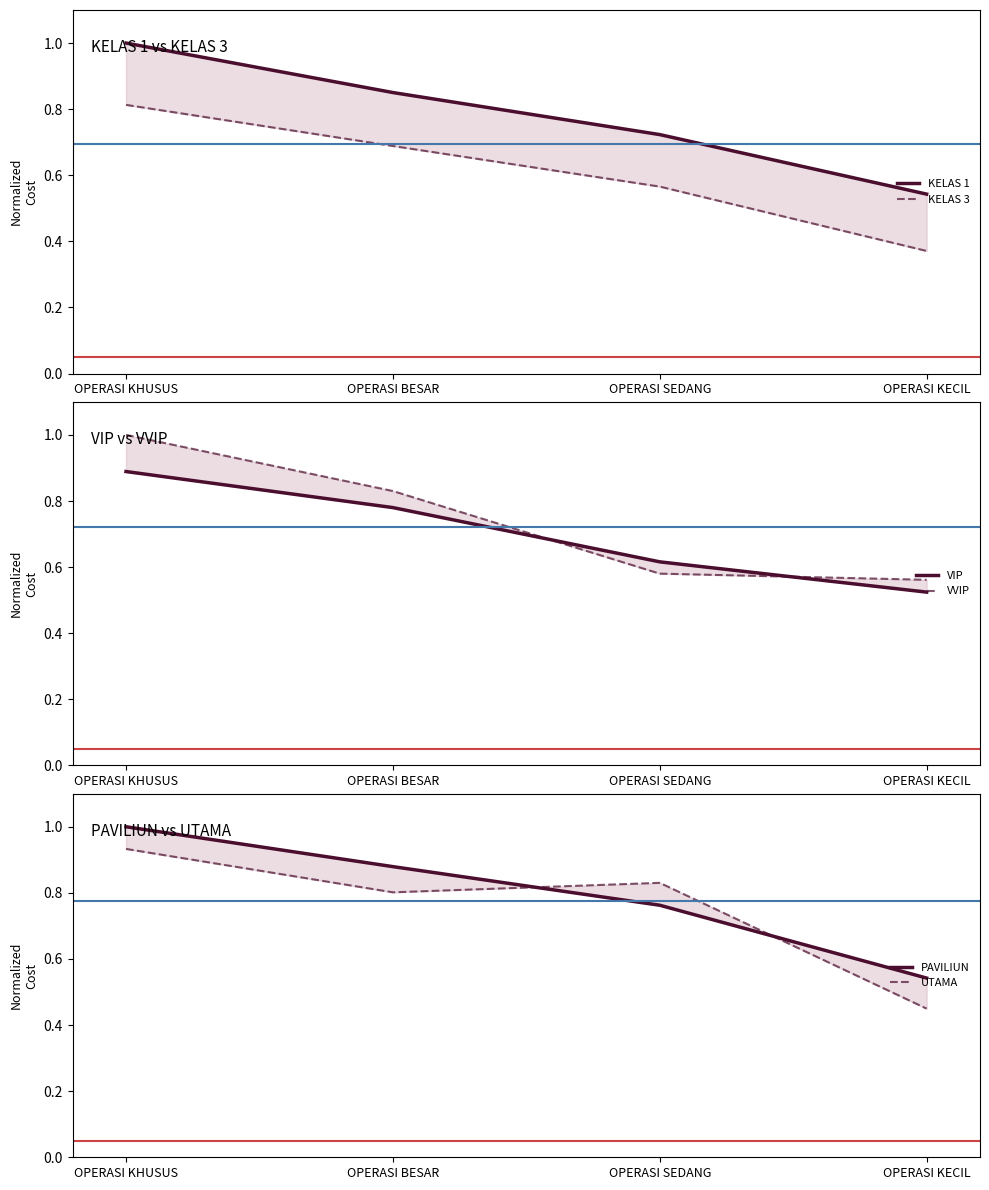

Between OPERASI KHUSUS and OPERASI BESAR, which series saw the biggest shift?

VVIP